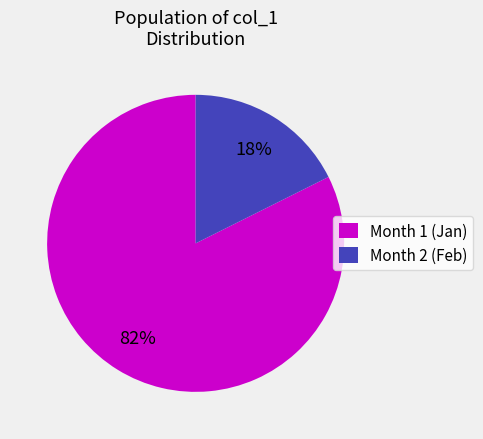

To the nearest percent, what is the average slice percentage?

50%